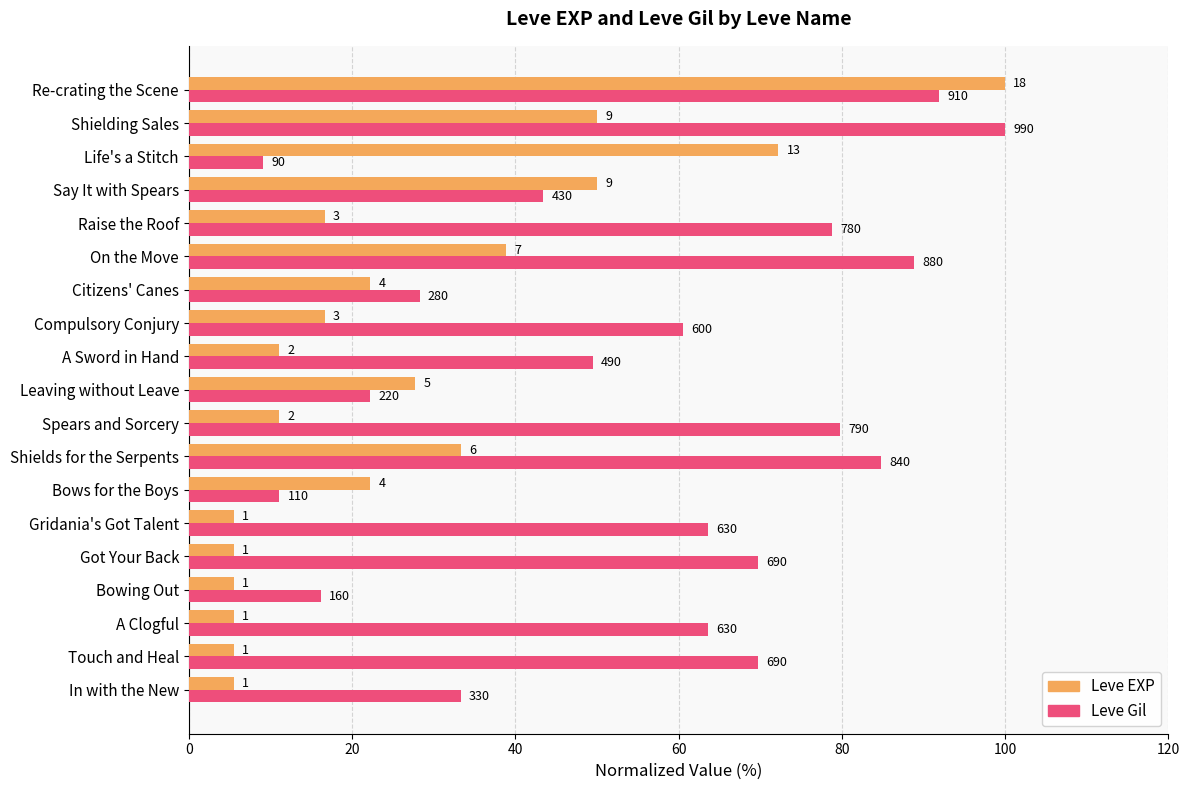

What are all the series names shown in the legend?

Leve EXP, Leve Gil